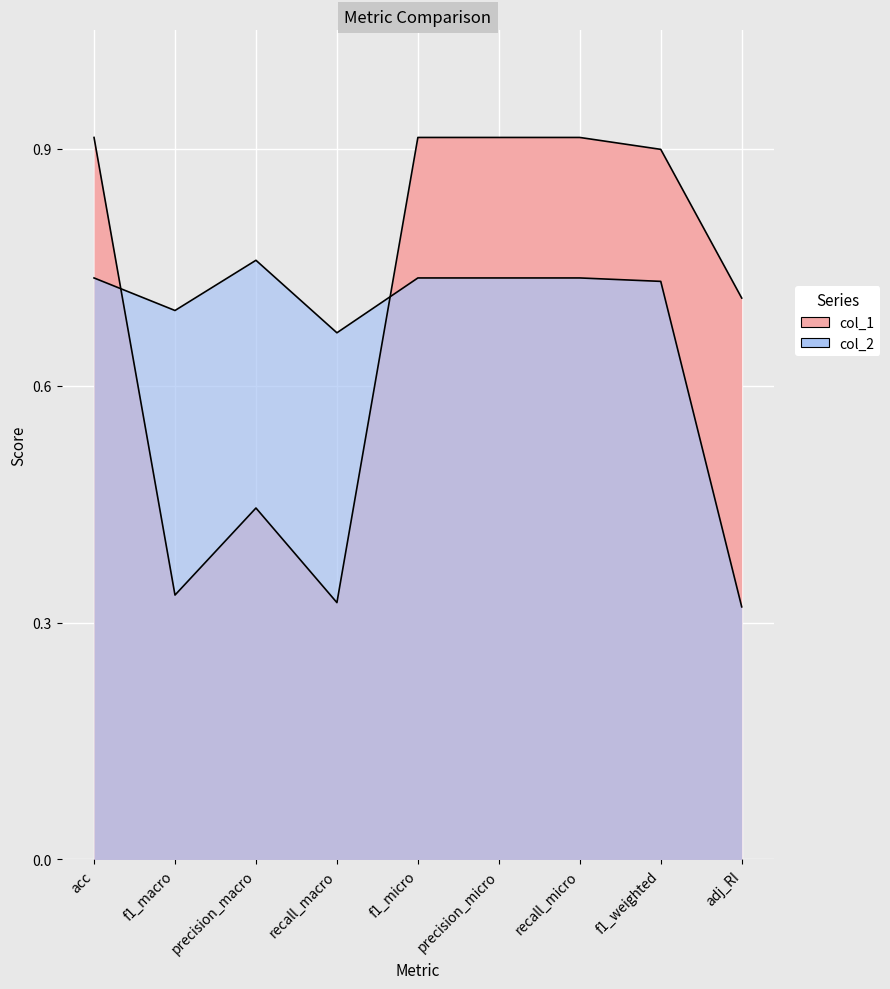

What is the average value of the col_1 series?

0.7